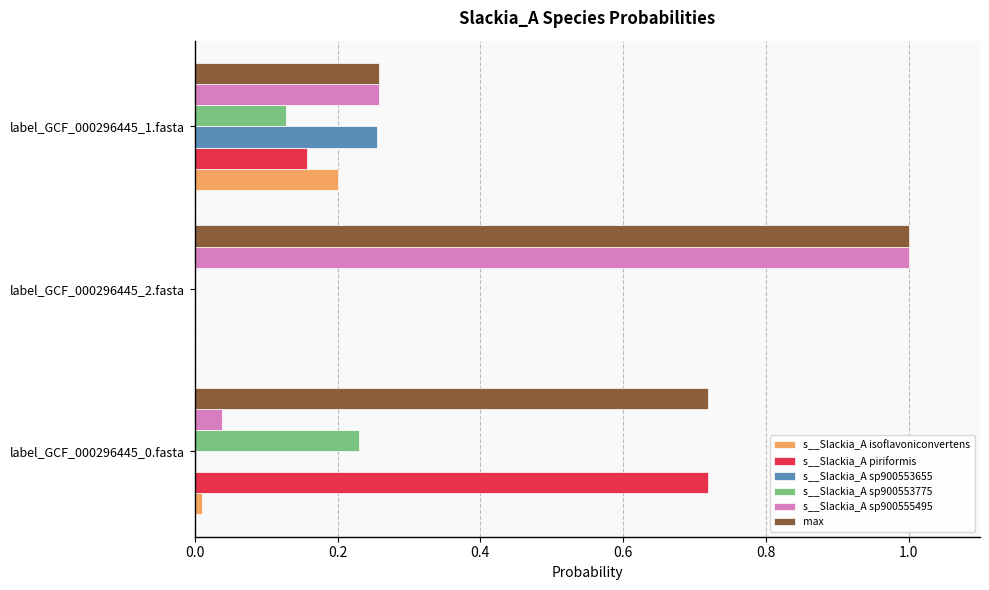

The value of s__Slackia_A sp900555495 at label_GCF_000296445_1.fasta is 0.4. True or false?

False